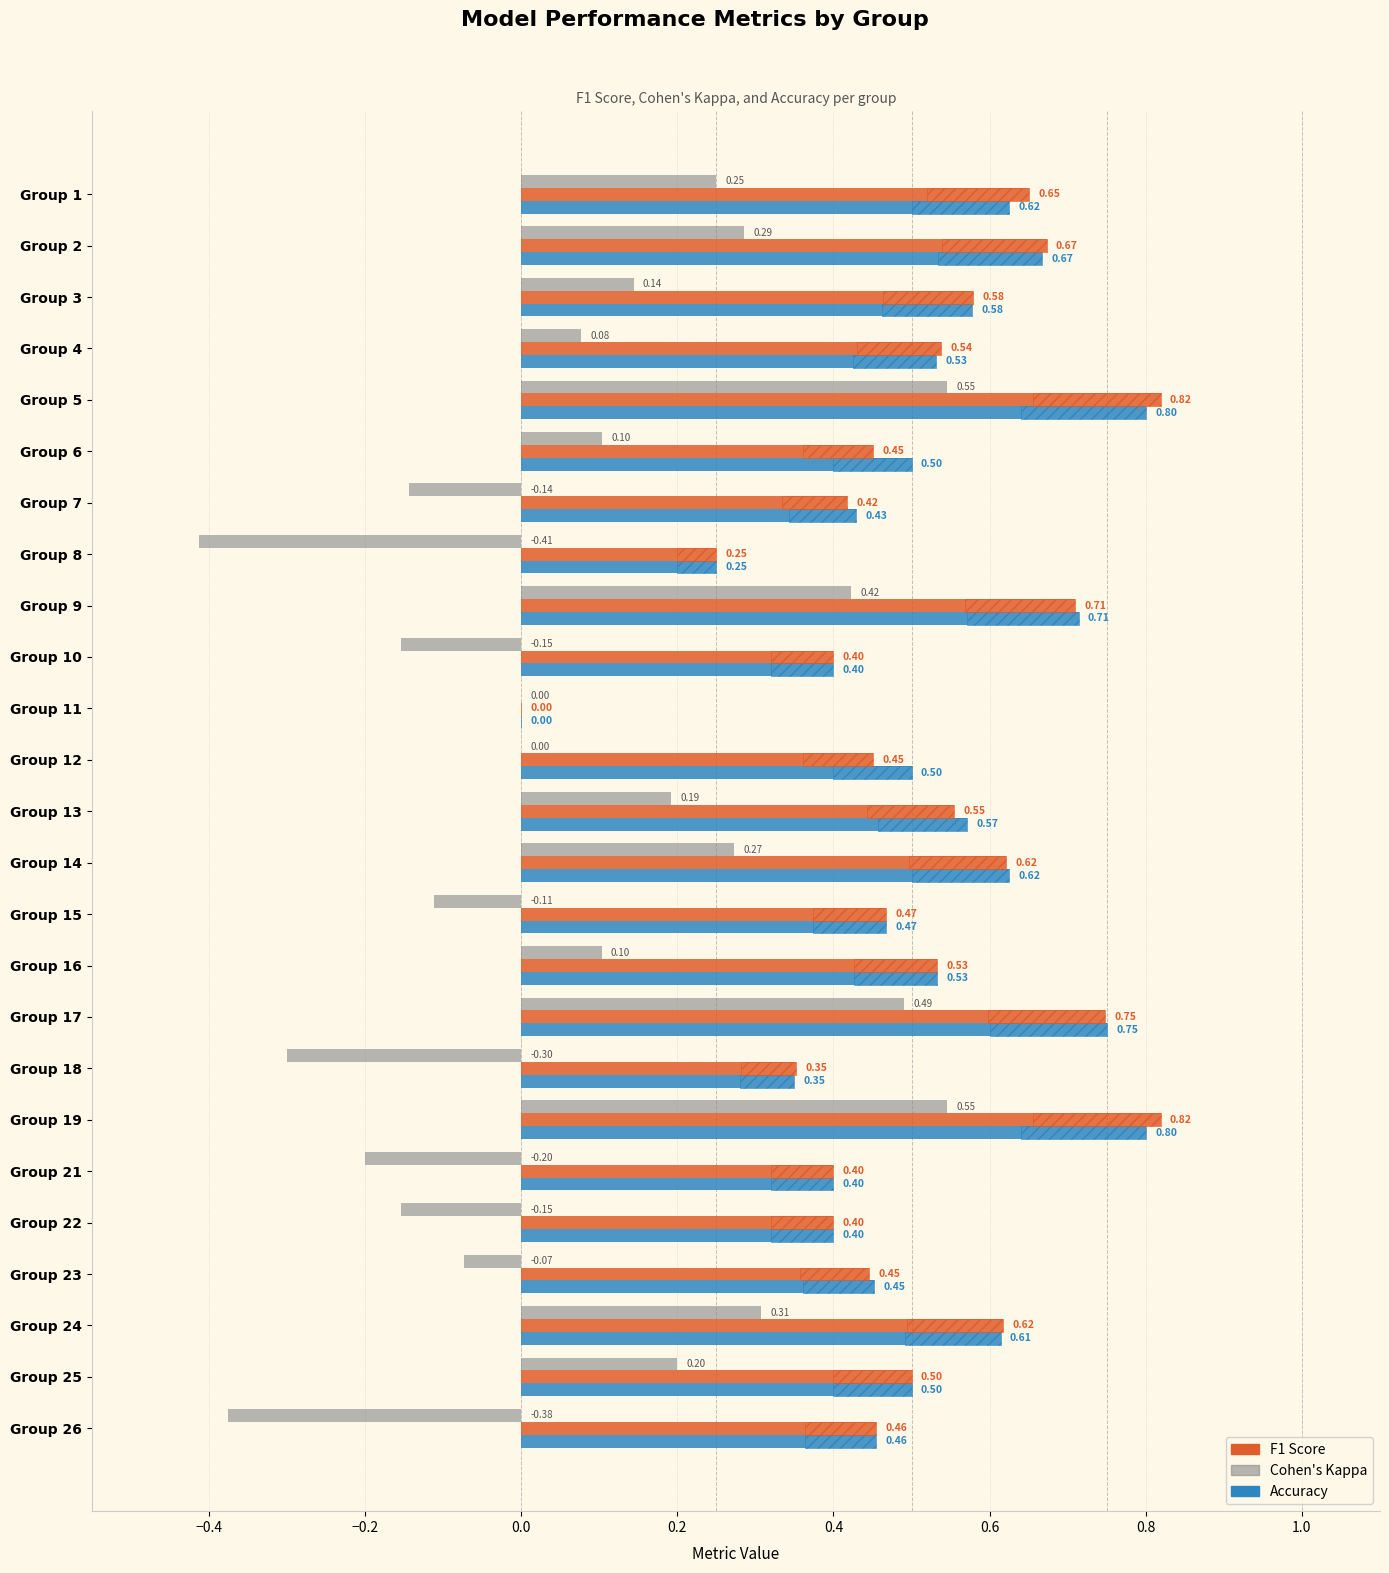

At how many categories does at least one series exceed 0?

24